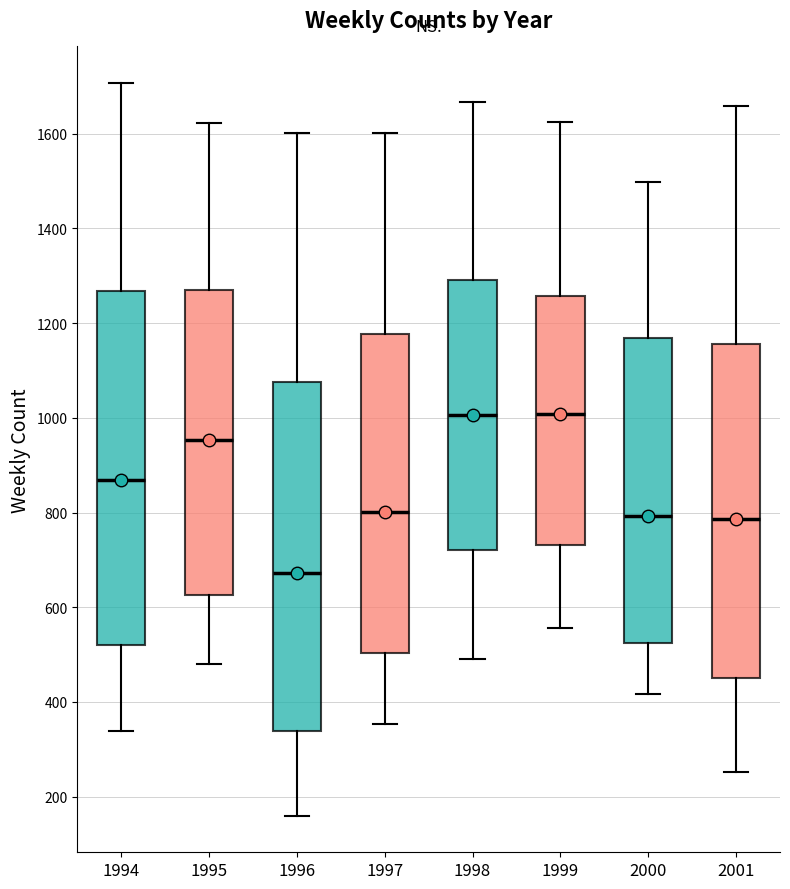

Reading left to right, read every box against the y-axis: the position of its median line, the range the box covers, and the ends of its whiskers. The values are not printed on the chart, so give them approximately, as read against the axis.

1994: median 860, box 520 to 1260, whiskers 340 to 1700
1995: median 960, box 620 to 1280, whiskers 480 to 1620
1996: median 680, box 340 to 1080, whiskers 160 to 1600
1997: median 800, box 500 to 1180, whiskers 360 to 1600
1998: median 1000, box 720 to 1300, whiskers 500 to 1660
1999: median 1000, box 740 to 1260, whiskers 560 to 1620
2000: median 800, box 520 to 1160, whiskers 420 to 1500
2001: median 780, box 460 to 1160, whiskers 260 to 1660